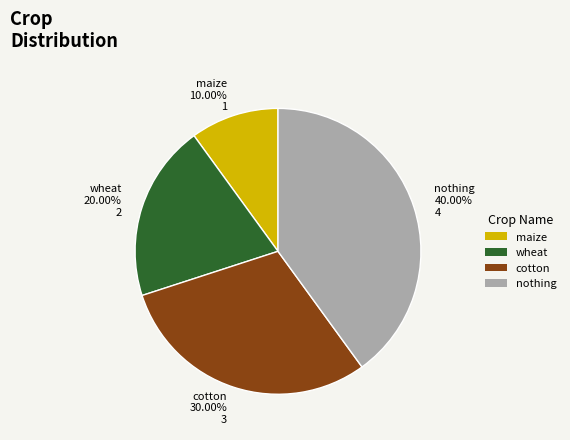

Is it true that maize is 23% of the pie?

False